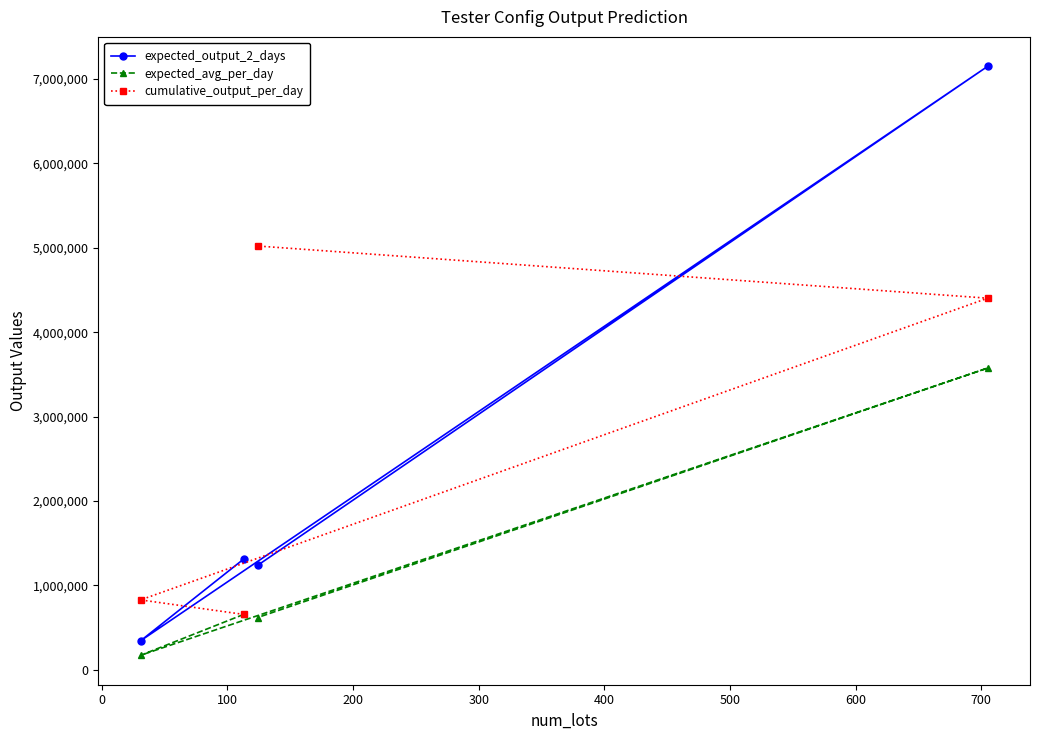

True or false: expected_output_2_days and cumulative_output_per_day intersect in this chart.

True